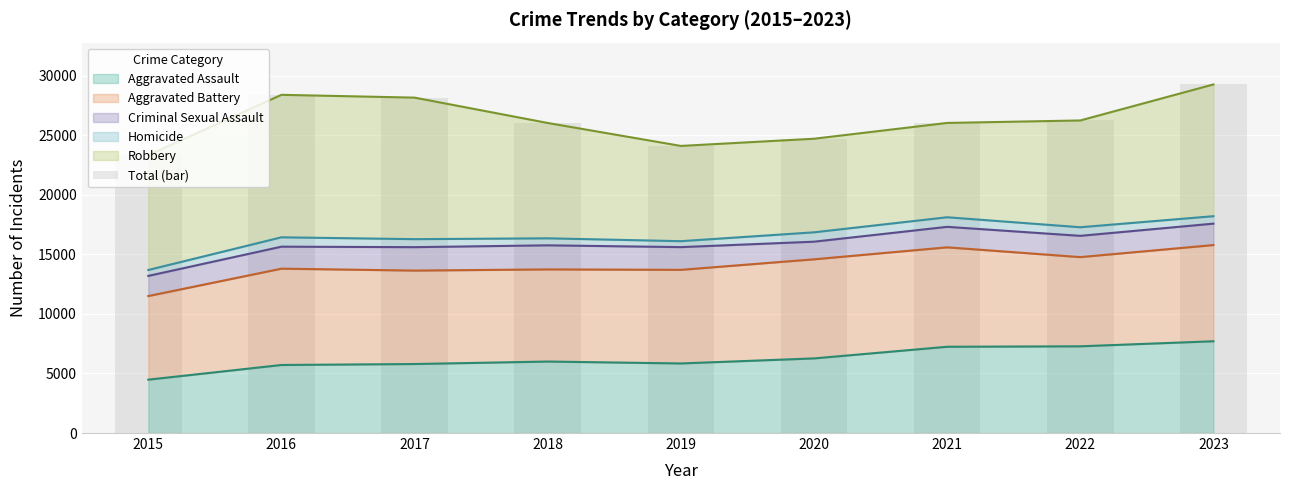

Does the chart contain any negative values?

No